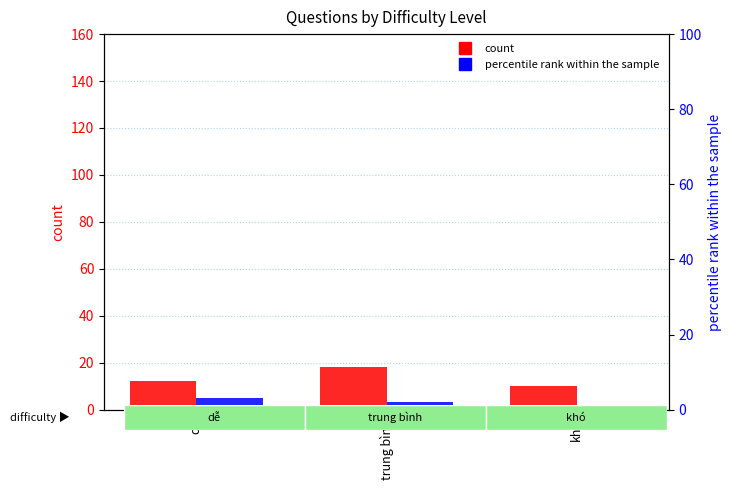

What is the sum of the percentile rank within the sample values at trung bình and dễ?

5